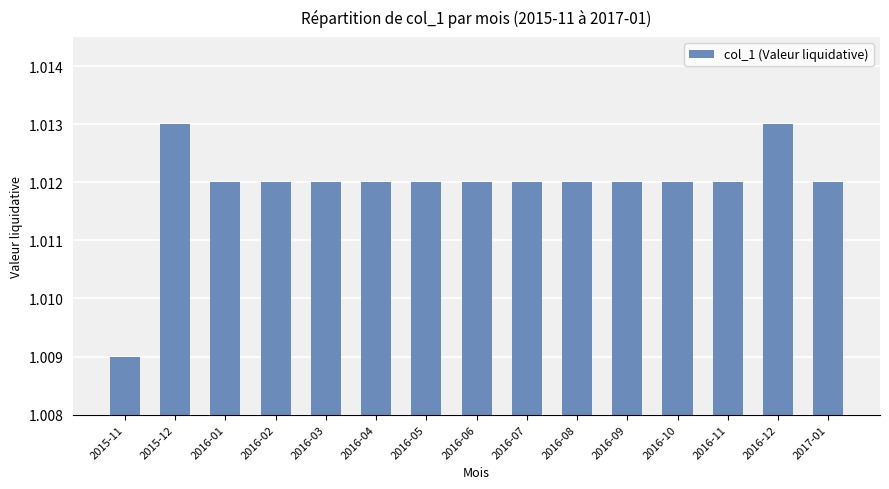

What is the label of the 9th bar from the right?

2016-05